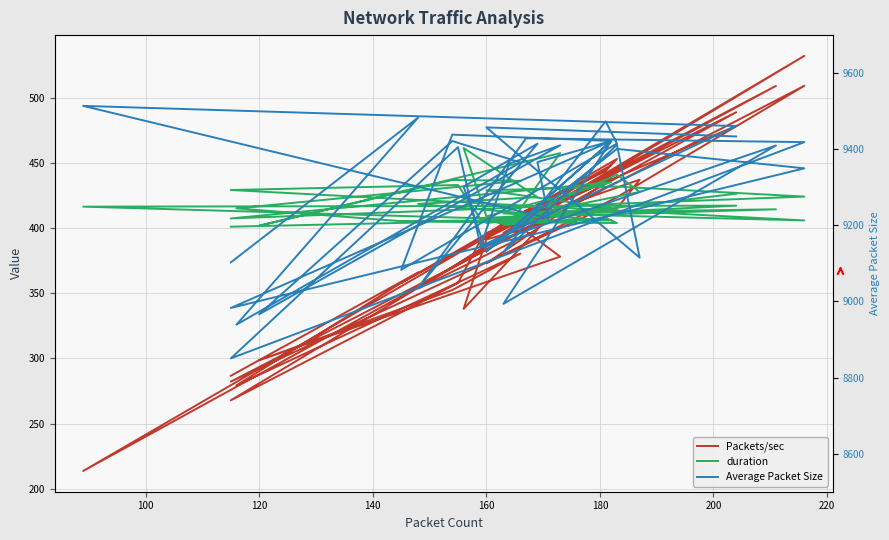

How many lines are shown in the chart?

3